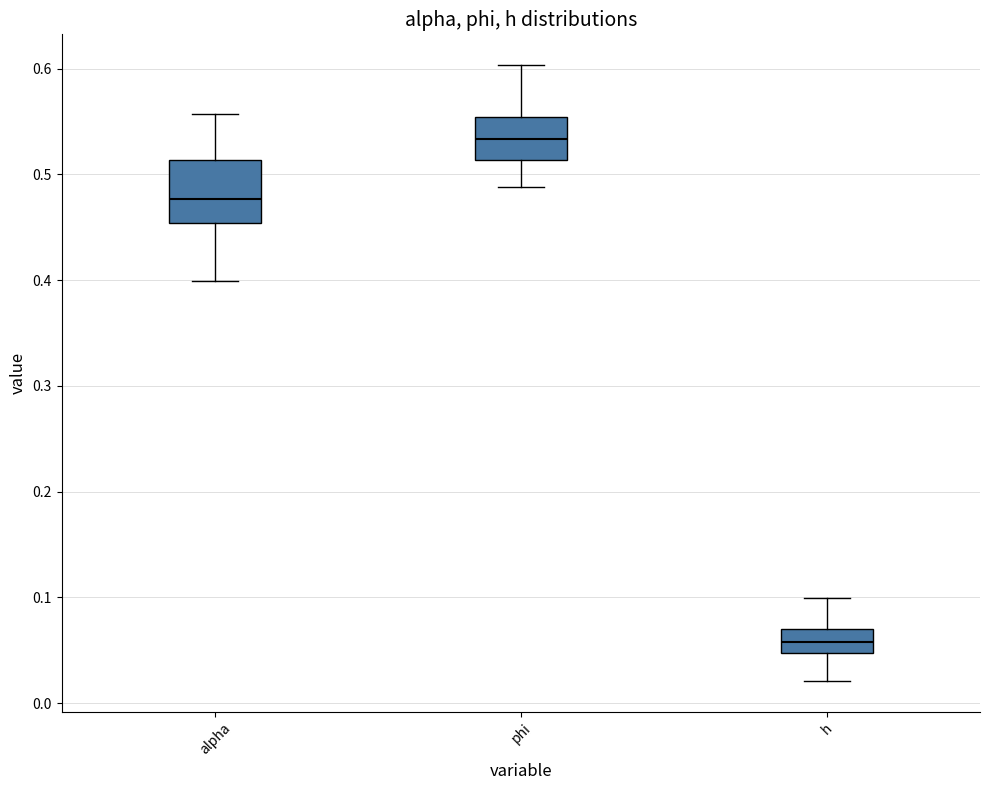

Reading left to right, read every box against the y-axis: the position of its median line, the range the box covers, and the ends of its whiskers. The values are not printed on the chart, so give them approximately, as read against the axis.

alpha: median 0.48, box 0.45 to 0.51, whiskers 0.40 to 0.56
phi: median 0.53, box 0.51 to 0.55, whiskers 0.49 to 0.60
h: median 0.06, box 0.05 to 0.07, whiskers 0.02 to 0.10